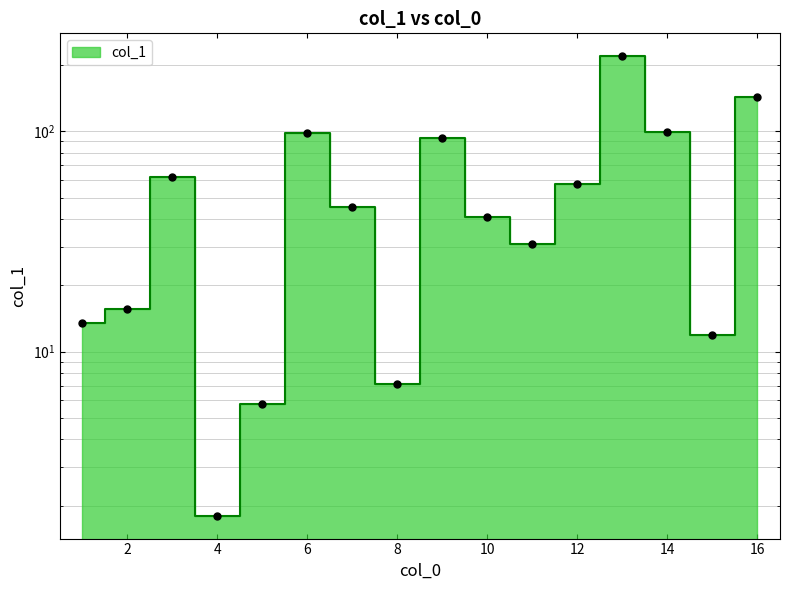

What is the ratio of the value at 13 to the value at 14?

2.2